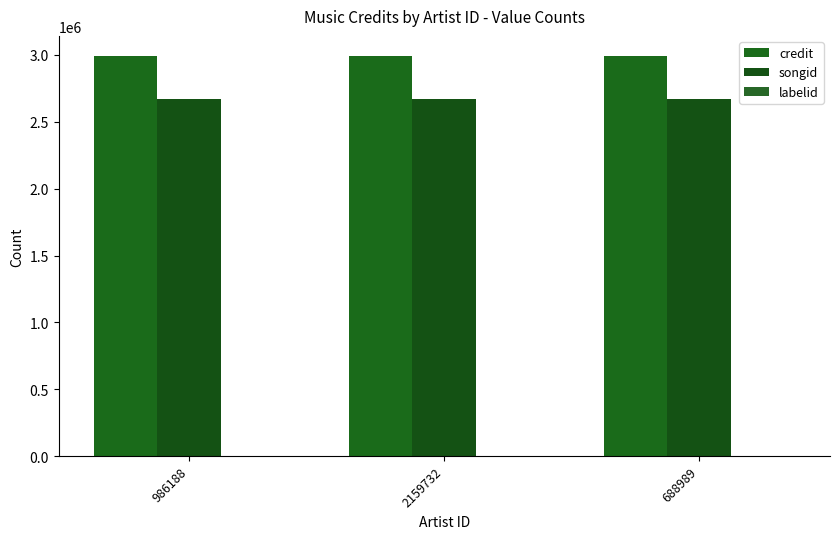

How many data points does each series have?

3